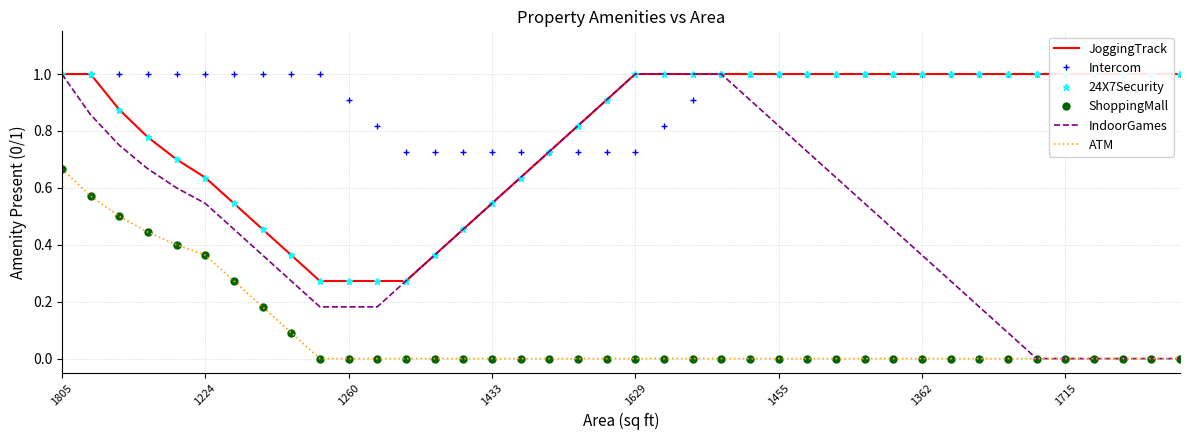

What is the total value across all series at 1260?

1.6